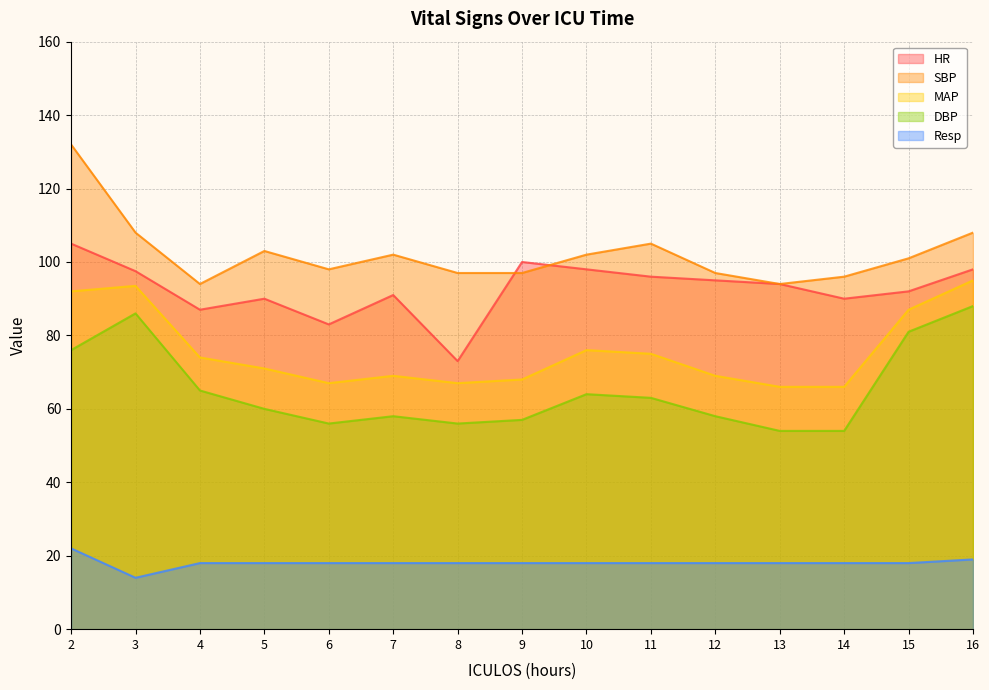

How many lines are shown in the chart?

5